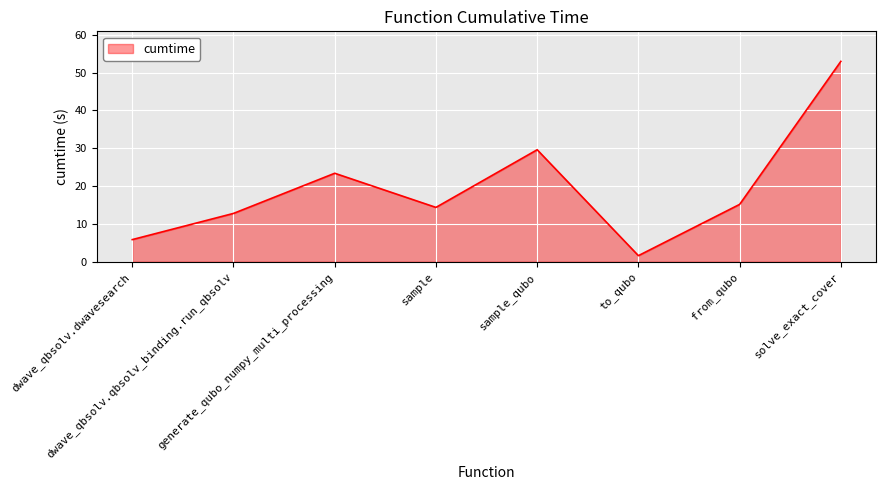

At which category does the chart reach its minimum across all series?

to_qubo